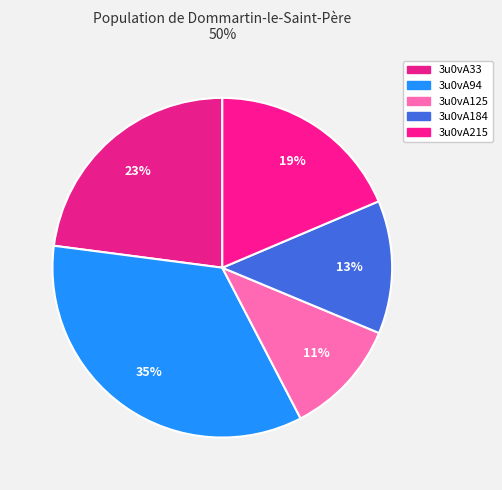

Count the number of slices in the pie.

5